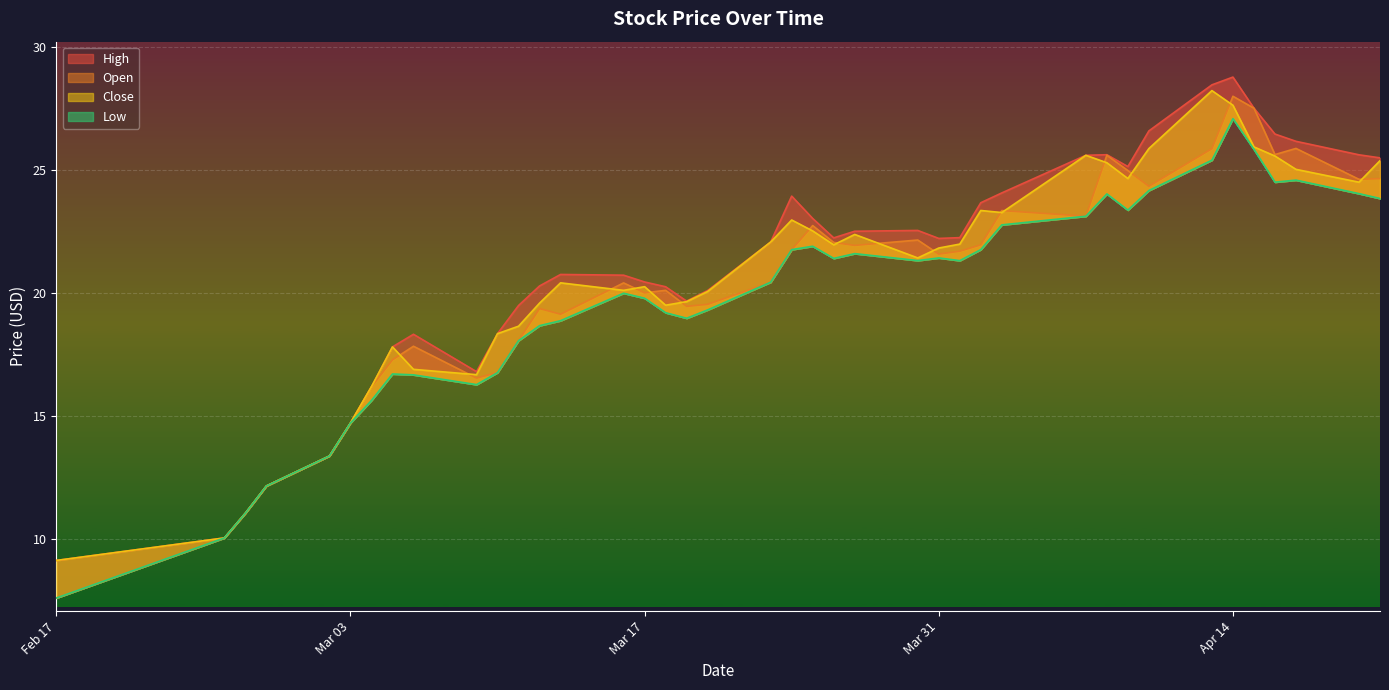

Between 2015-04-03 and 2015-03-31, which is larger?

2015-04-03